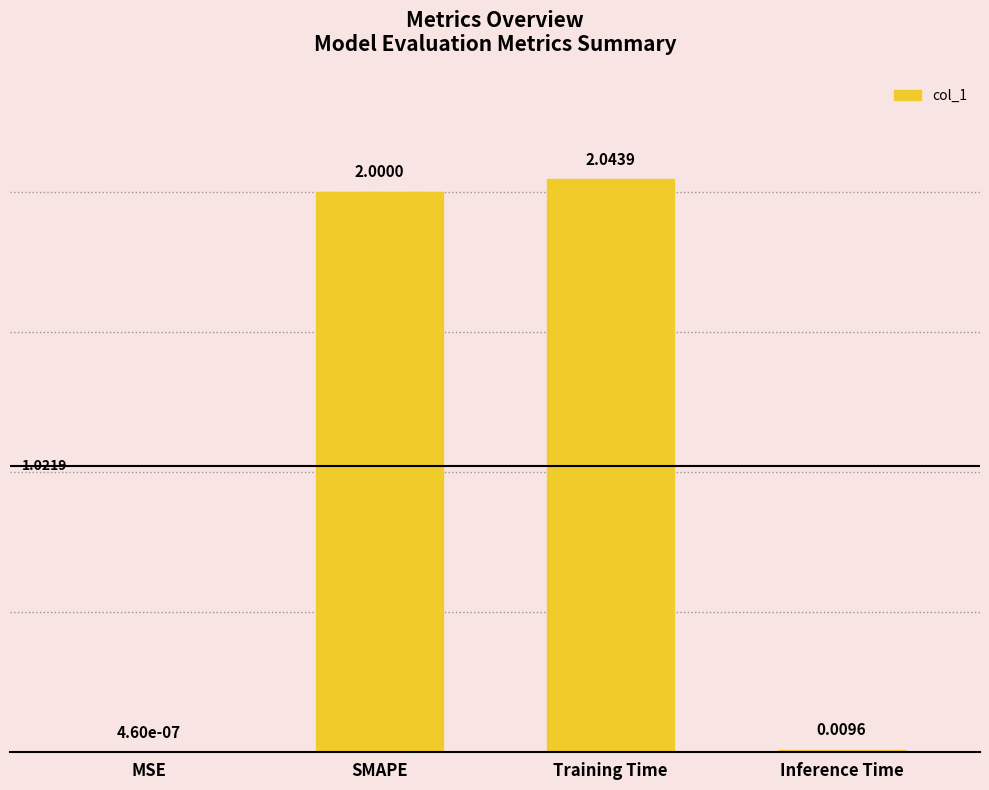

Where is the data nearest to the value 1?

Inference Time